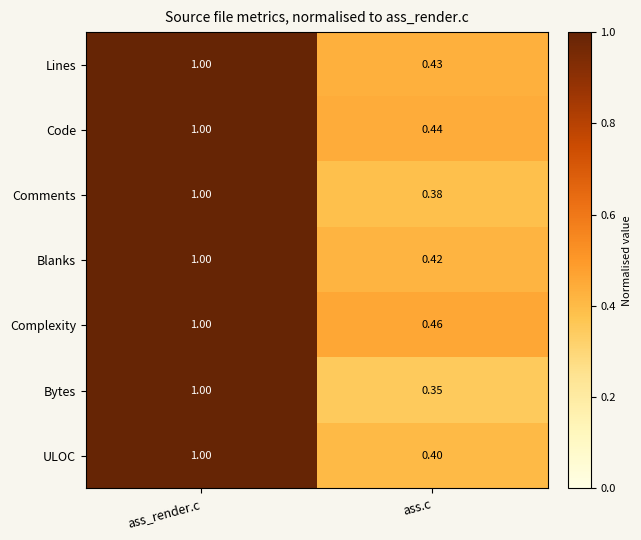

Rank the categories by Complexity value from lowest to highest.

ass.c, ass_render.c